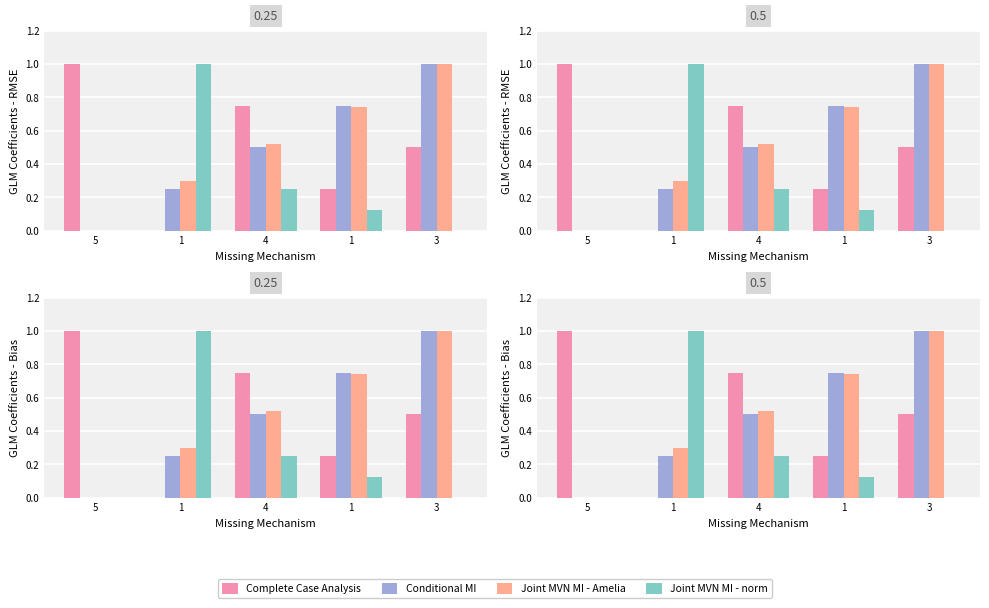

Reading left to right, what are all the values shown in this chart?

Complete Case Analysis: 1.0	0.0	0.8	0.2	0.5
Conditional MI: 0.0	0.2	0.5	0.8	1.0
Joint MVN MI - Amelia: 0.0	0.3	0.5	0.7	1.0
Joint MVN MI - norm: 0.0	1.0	0.2	0.1	0.0